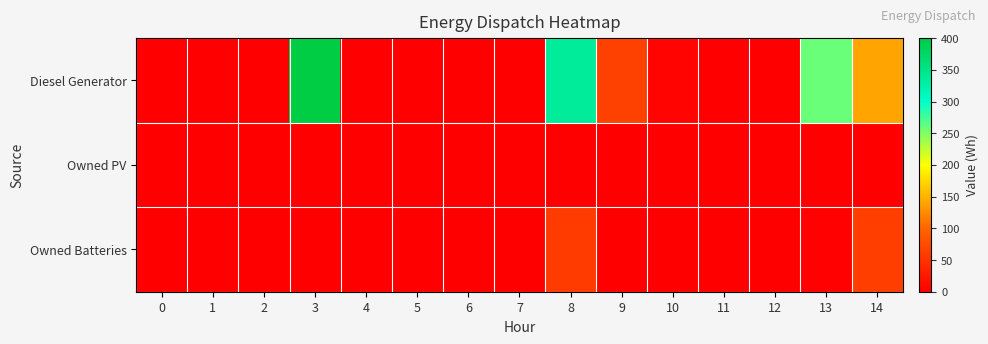

Rank the series by their maximum value, from lowest to highest.

Owned PV, Owned Batteries, Diesel Generator